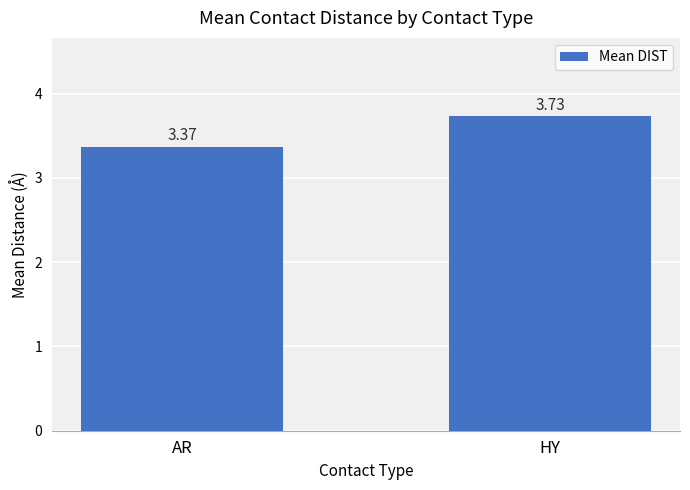

Rank the categories by value from highest to lowest.

HY, AR